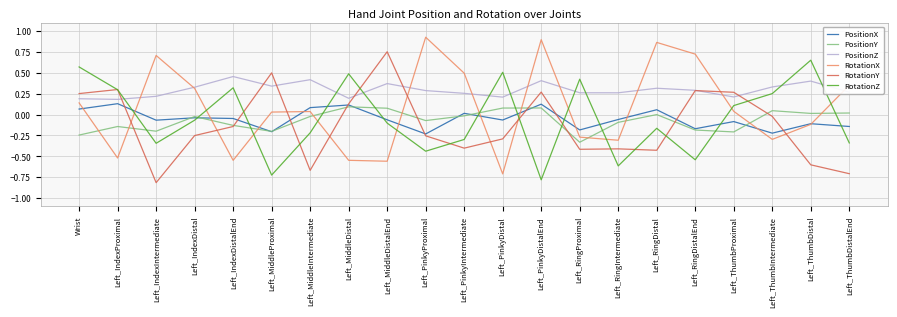

Which series has the largest total across all categories?

PositionZ